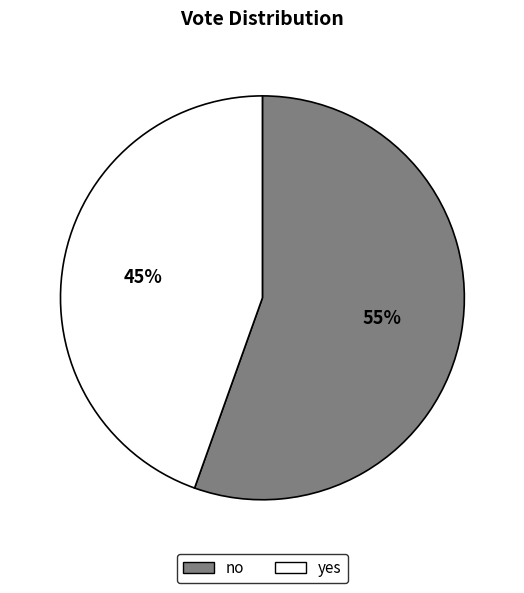

To the nearest percent, what is the combined percentage of yes and no?

100%